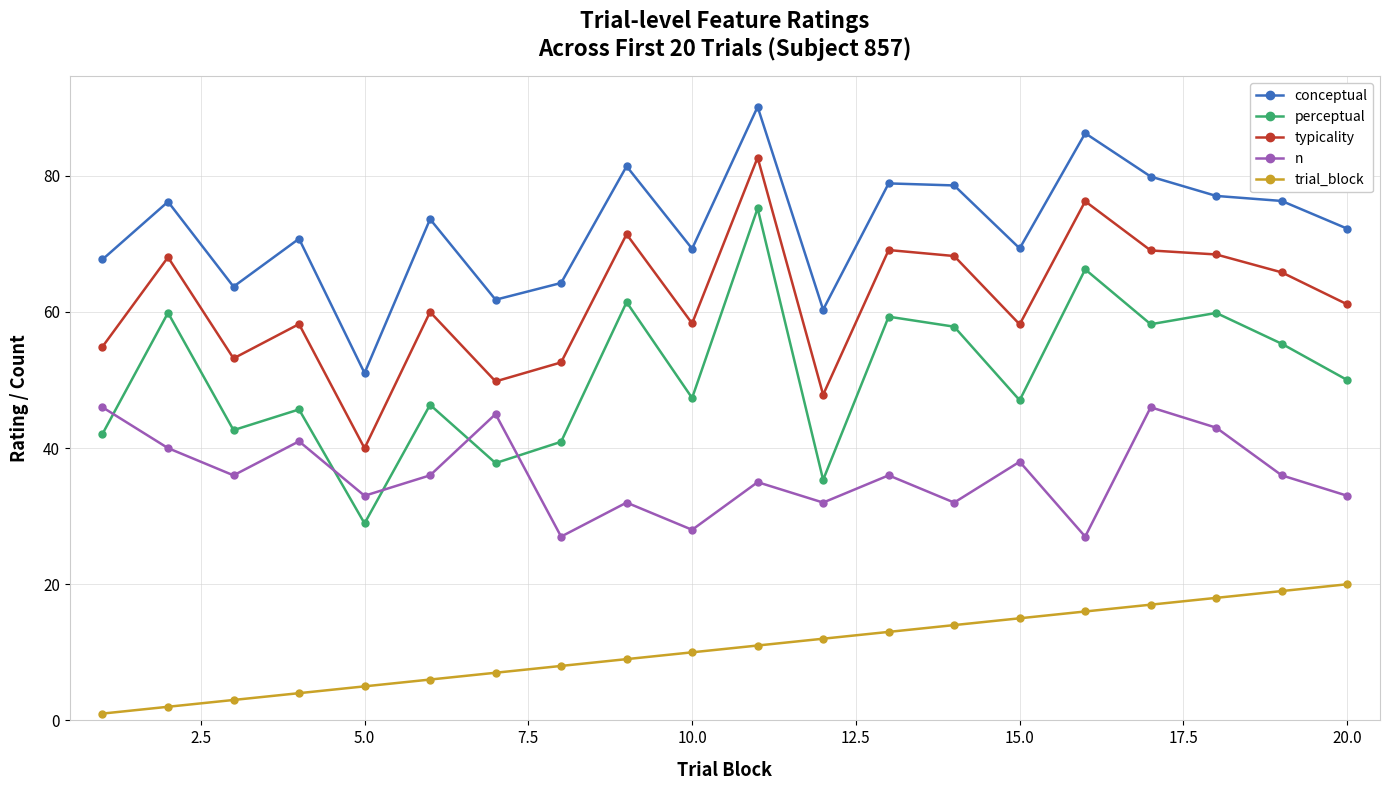

What is the value of the trial_block point at the 10th from the left?

10.0